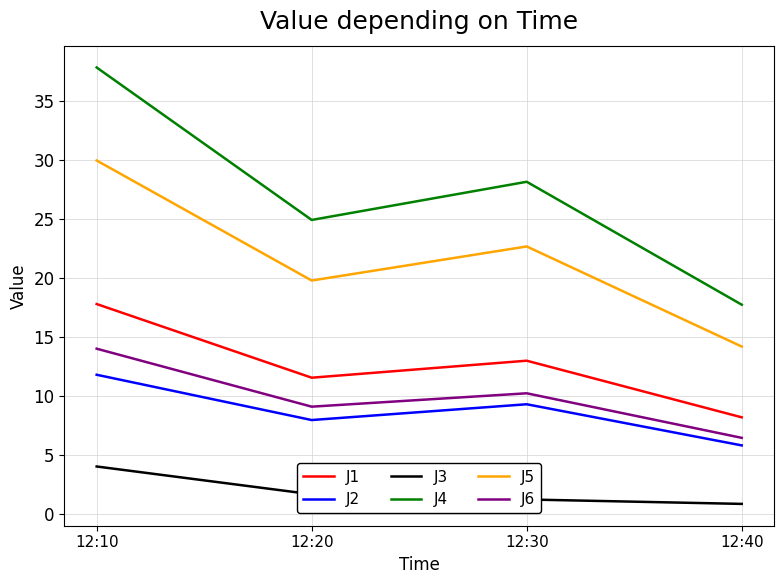

At which label is J1 closest to 12?

12:20